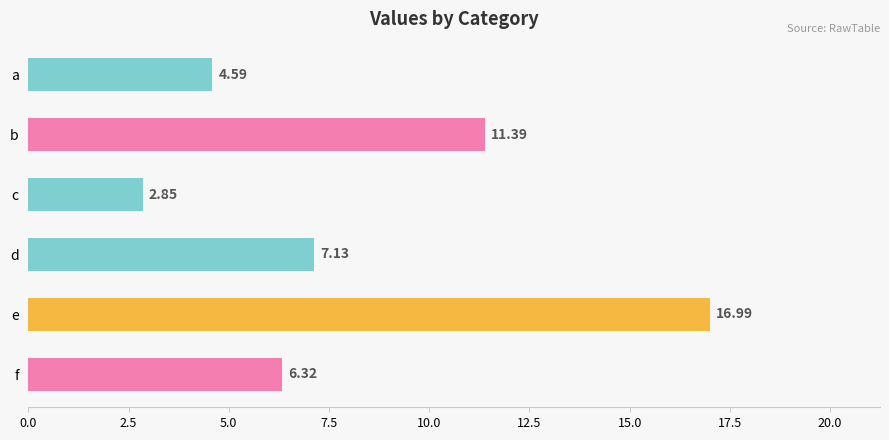

What is the difference between the values at c and b?

8.5